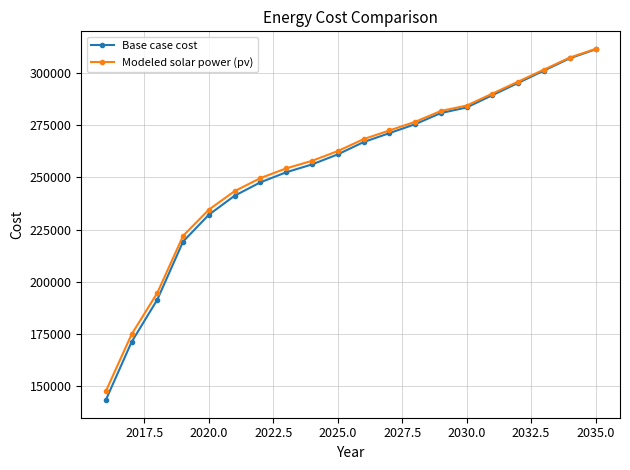

What is the maximum value shown in the chart?

311528.3